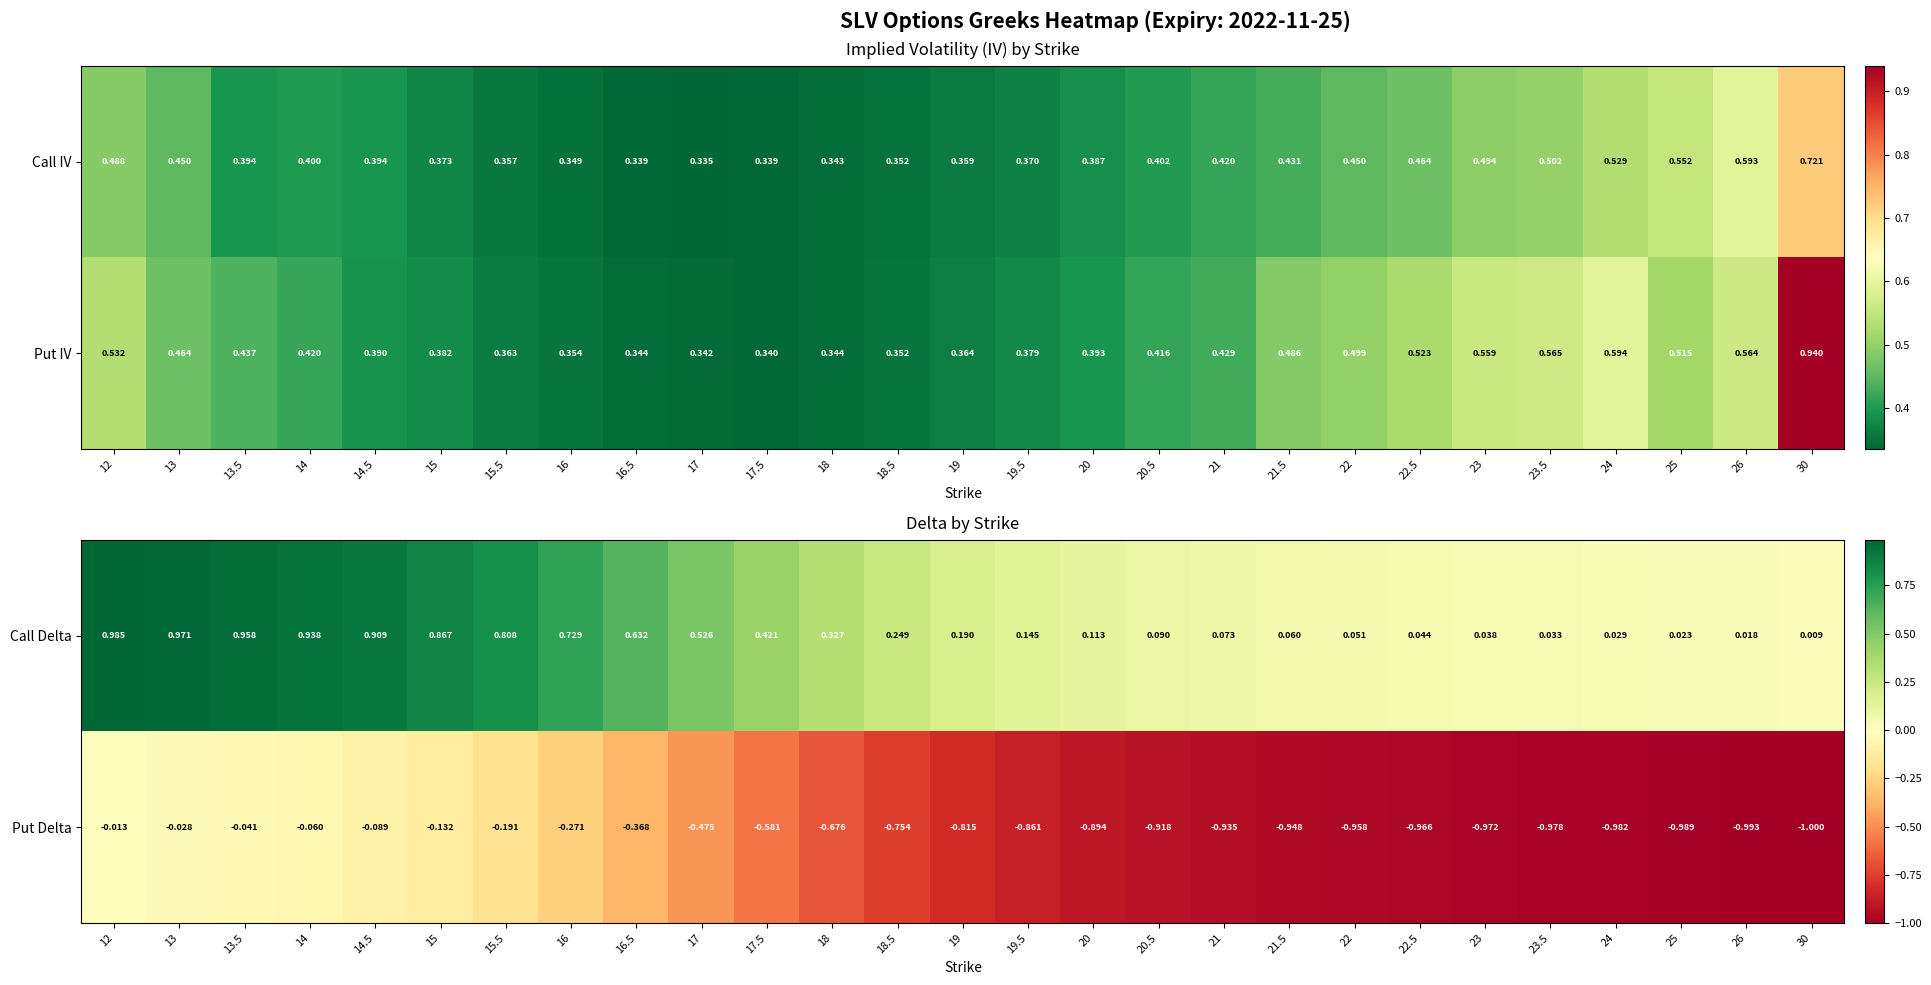

Reading left to right, extract all data points from this chart.

Call Delta: 12=1.0	13=1.0	13.5=1.0	14=0.9	14.5=0.9	15=0.9	15.5=0.8	16=0.7	16.5=0.6	17=0.5	17.5=0.4	18=0.3	18.5=0.2	19=0.2	19.5=0.1	20=0.1	20.5=0.1	21=0.1	21.5=0.1	22=0.1	22.5=0.0	23=0.0	23.5=0.0	24=0.0	25=0.0	26=0.0	30=0.0
Put Delta: 12=-0.0	13=-0.0	13.5=-0.0	14=-0.1	14.5=-0.1	15=-0.1	15.5=-0.2	16=-0.3	16.5=-0.4	17=-0.5	17.5=-0.6	18=-0.7	18.5=-0.8	19=-0.8	19.5=-0.9	20=-0.9	20.5=-0.9	21=-0.9	21.5=-0.9	22=-1.0	22.5=-1.0	23=-1.0	23.5=-1.0	24=-1.0	25=-1.0	26=-1.0	30=-1.0